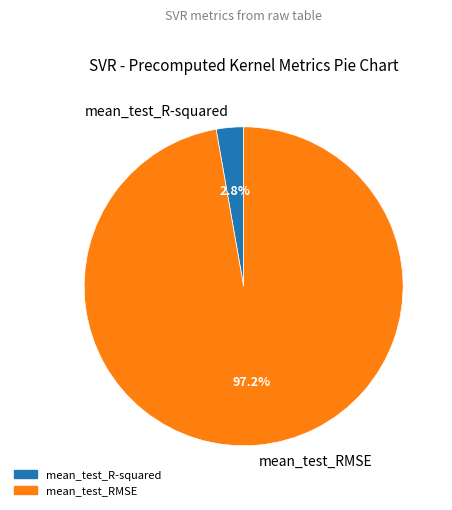

Rank the categories by value from lowest to highest.

mean_test_R-squared, mean_test_RMSE